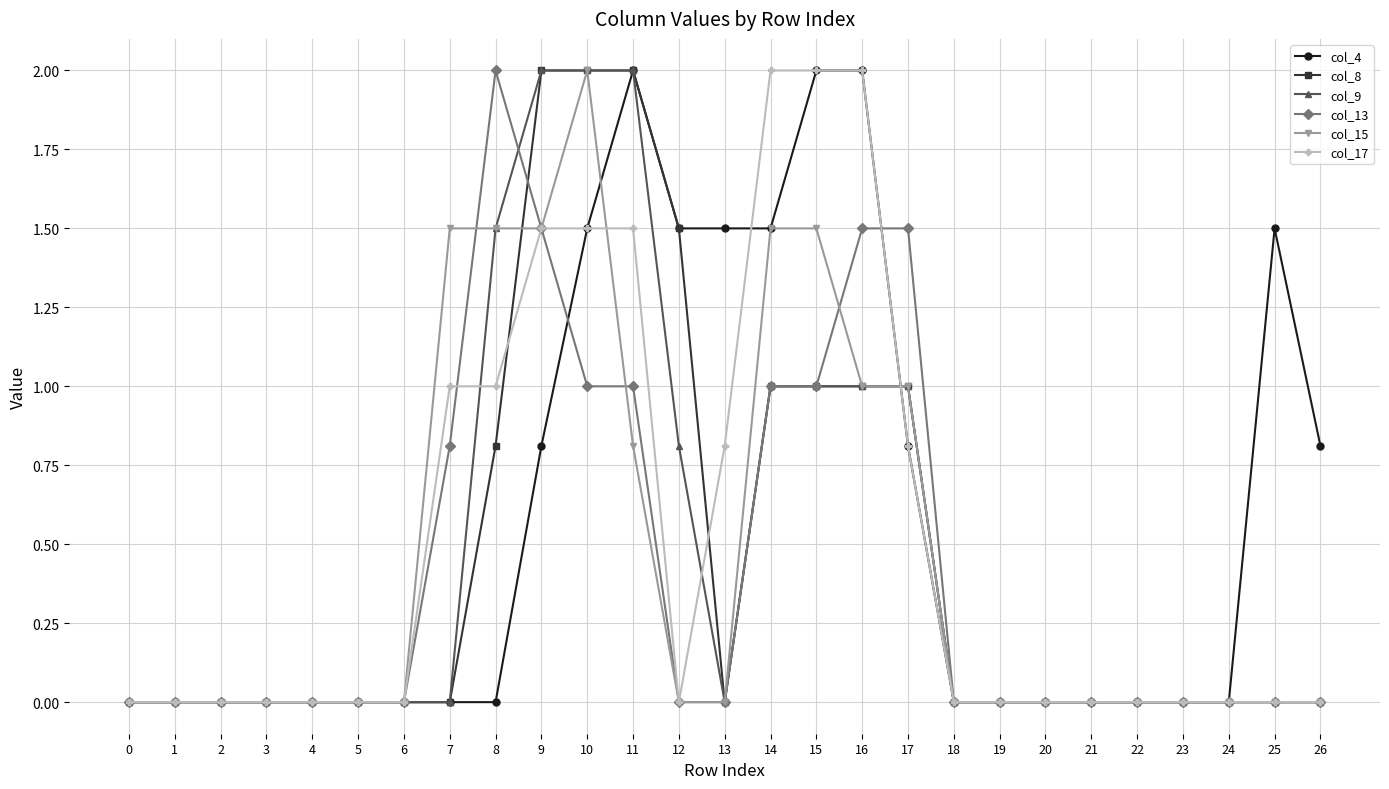

What is the difference between the second highest and minimum values in the col_13 series?

1.5